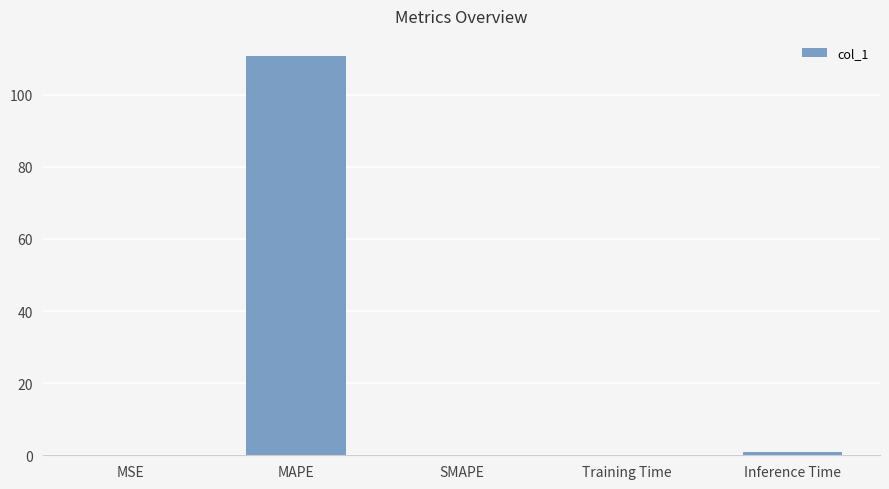

Which has a higher value, MSE or MAPE?

MAPE